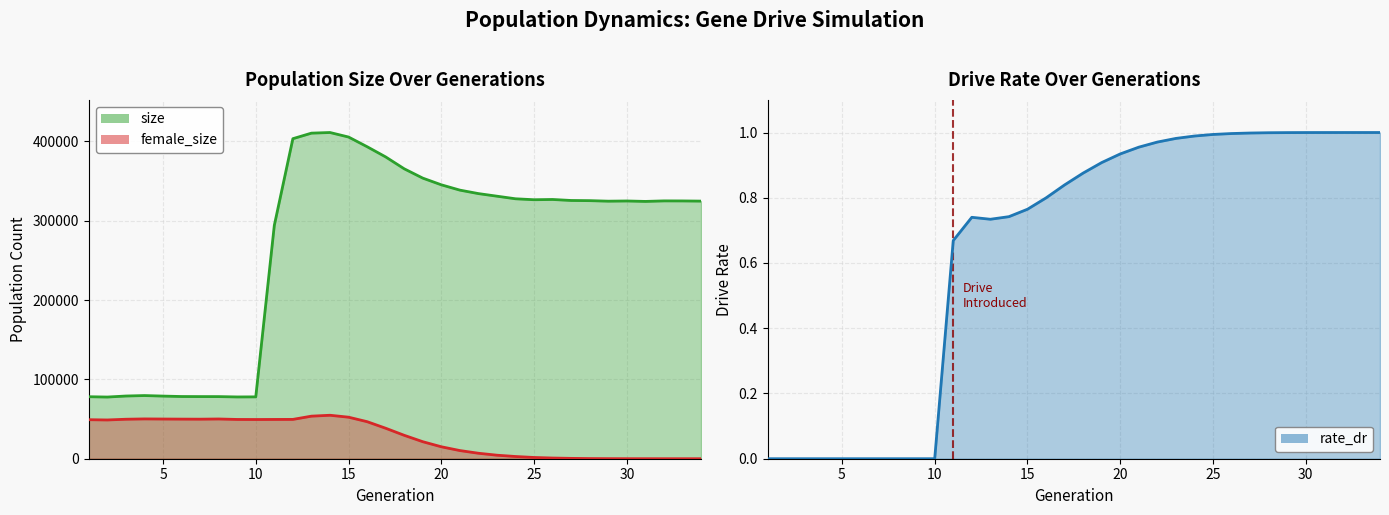

What is the value of the rate_dr point at the 13th from the left?

0.7